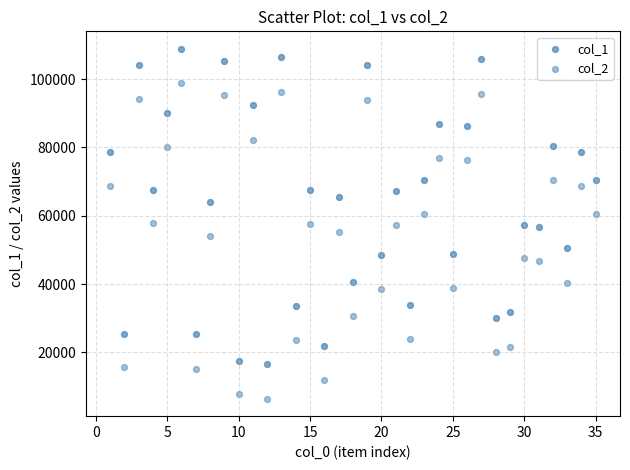

How many data points are displayed?

70